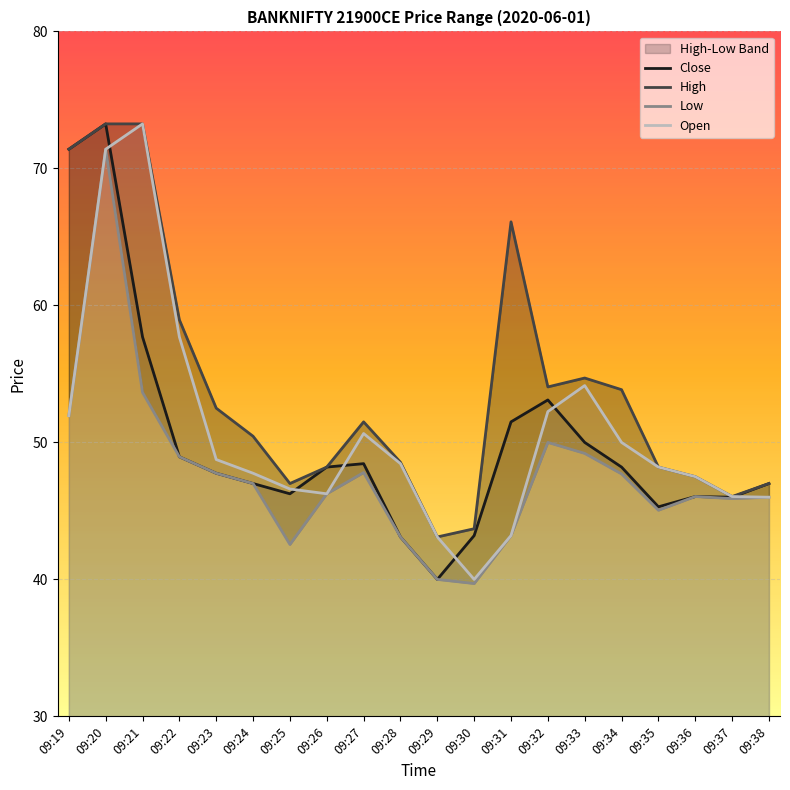

Which series has the largest range (max minus min)?

Close